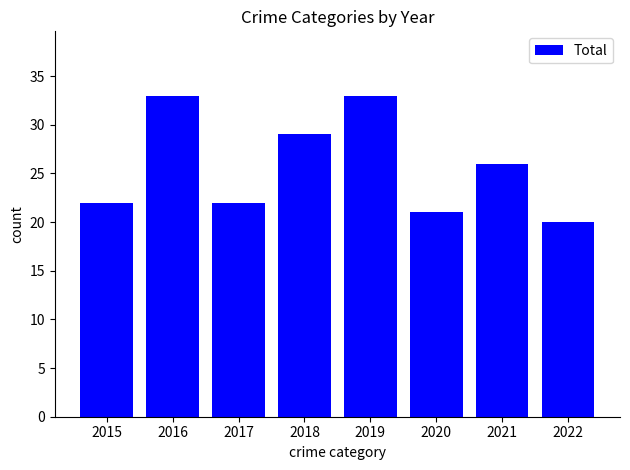

What is the maximum value shown in the chart?

33